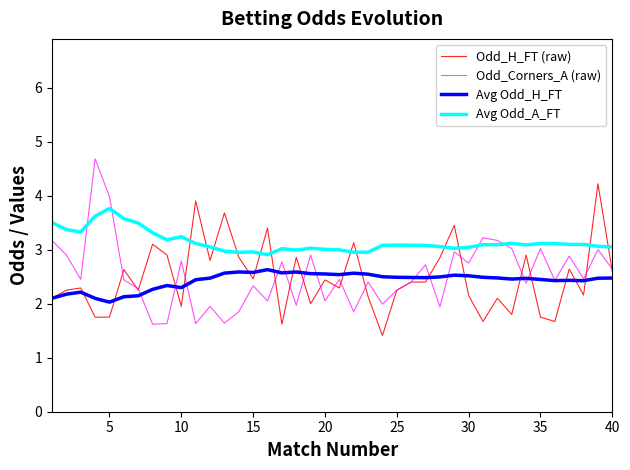

What is the minimum value for Avg Odd_A_FT?

2.9